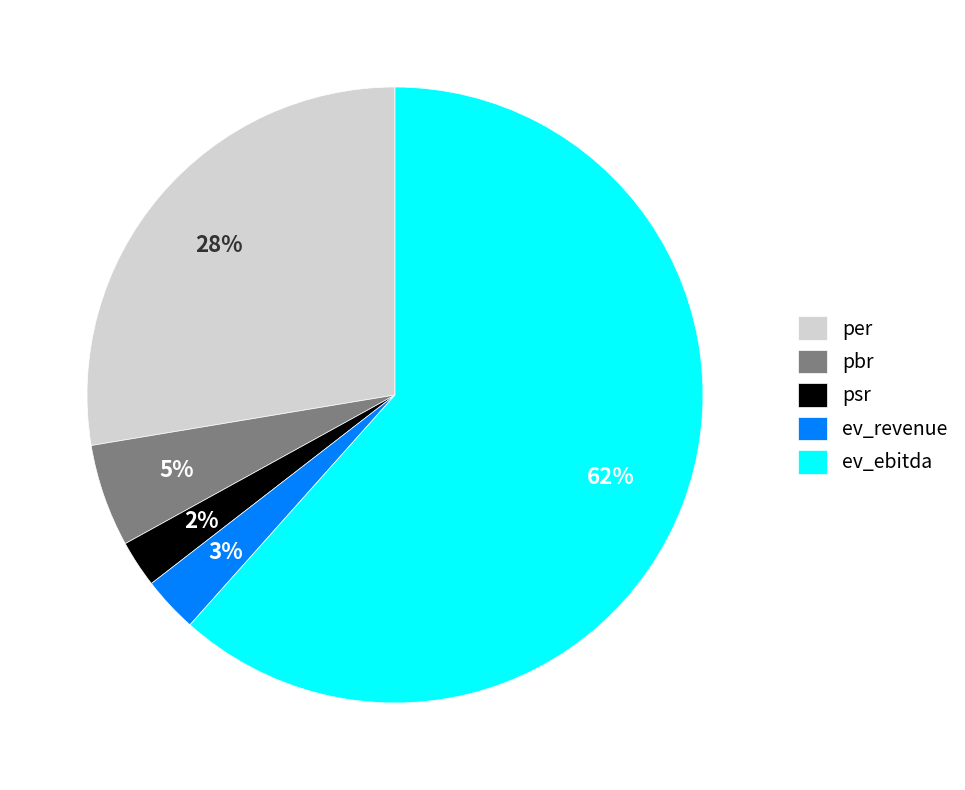

Which slice represents more than half of the pie?

ev_ebitda